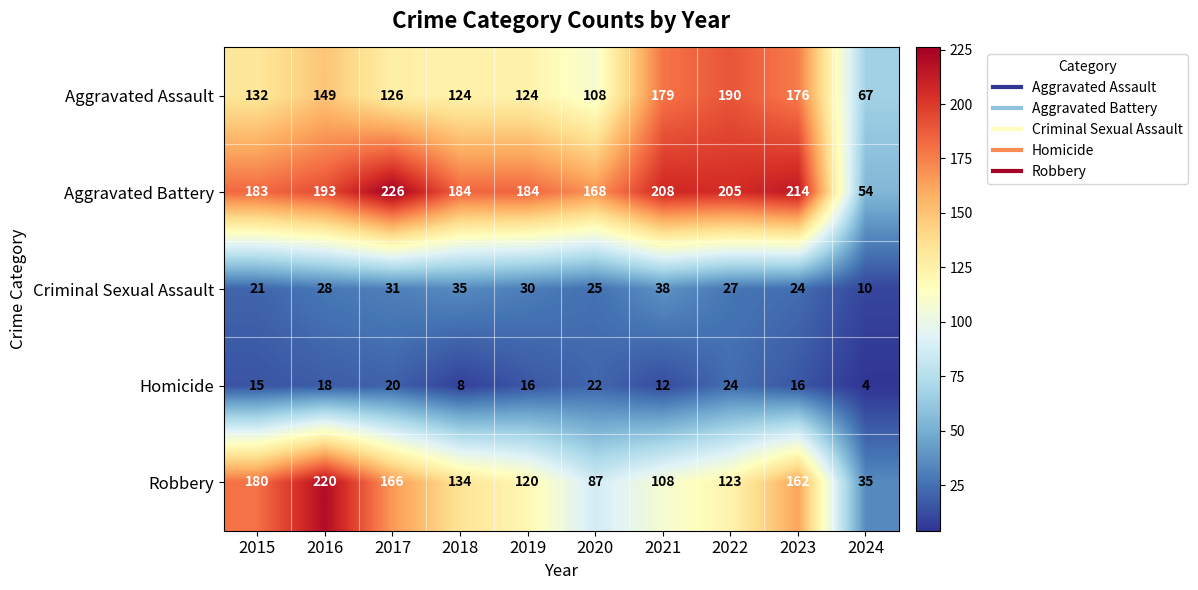

List the series in order of their peak value, lowest first.

Homicide, Criminal Sexual Assault, Aggravated Assault, Robbery, Aggravated Battery